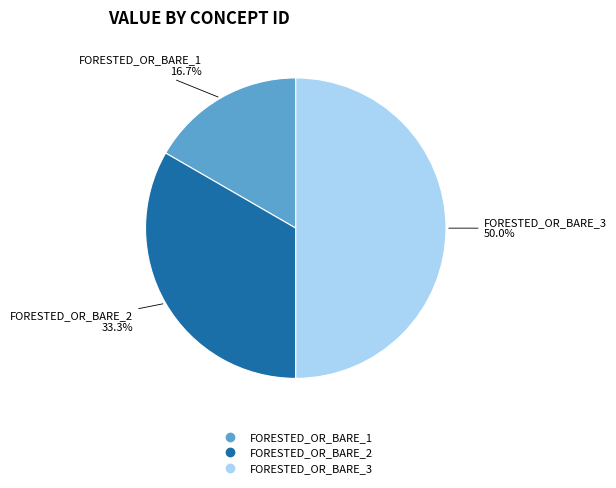

Rank the categories by value from highest to lowest.

FORESTED_OR_BARE_3, FORESTED_OR_BARE_2, FORESTED_OR_BARE_1